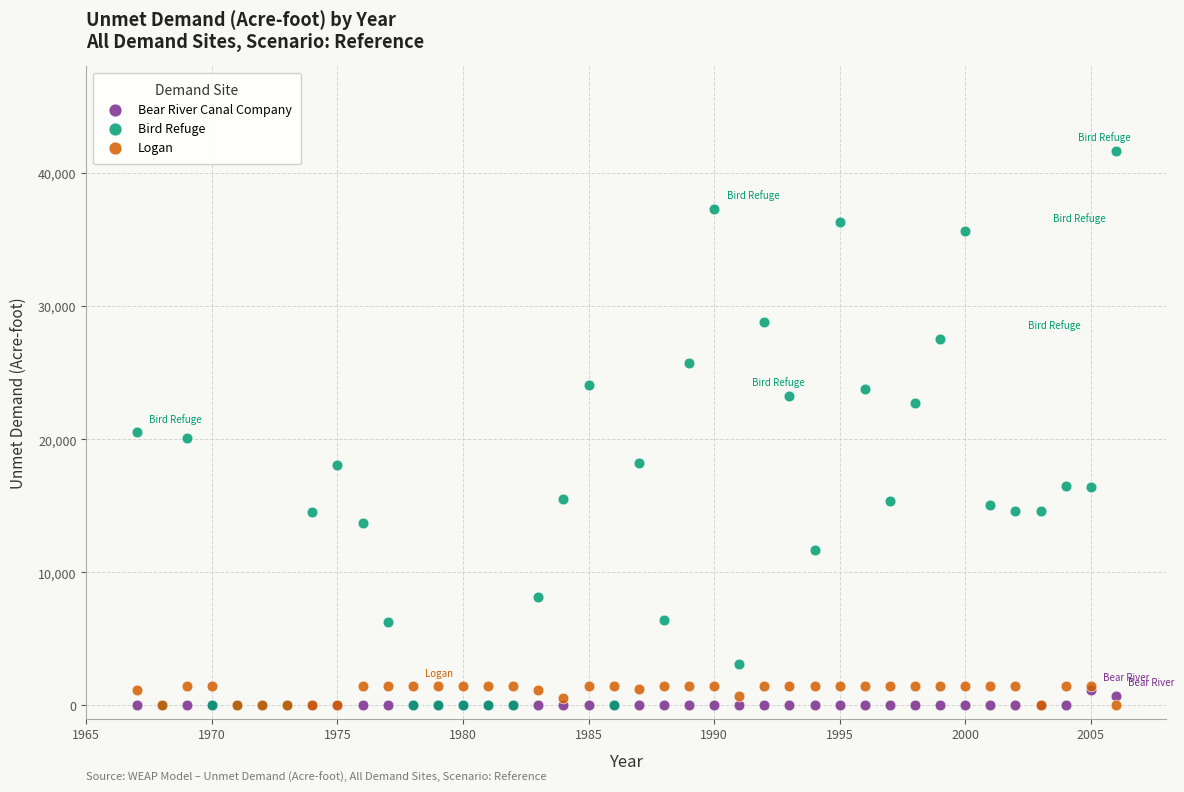

What are all the series names shown in the legend?

Bear River Canal Company, Bird Refuge, Logan